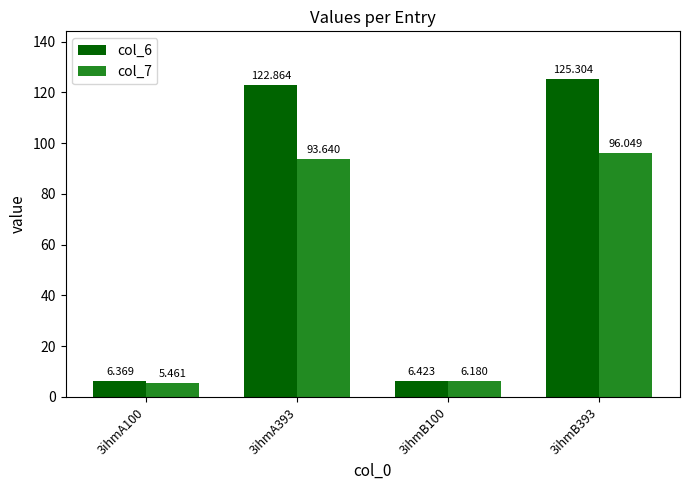

Rank the series at 3ihmA393 from highest to lowest value.

col_6, col_7